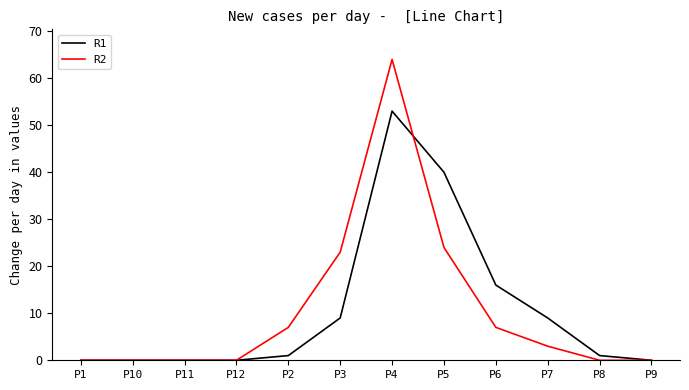

True or false: R2 has more than 2 points higher than both neighbors.

False